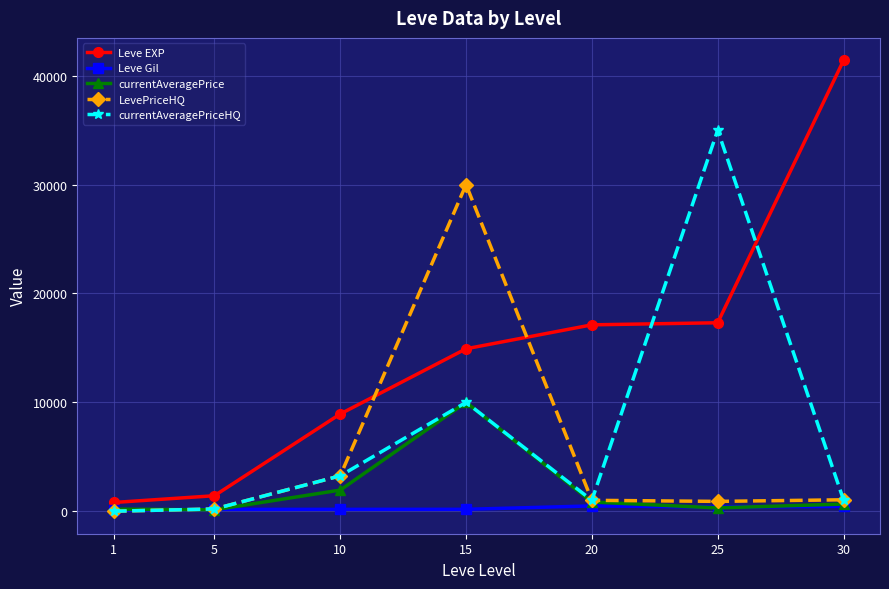

What is the spread (max minus min) of values at 15?

29828.0